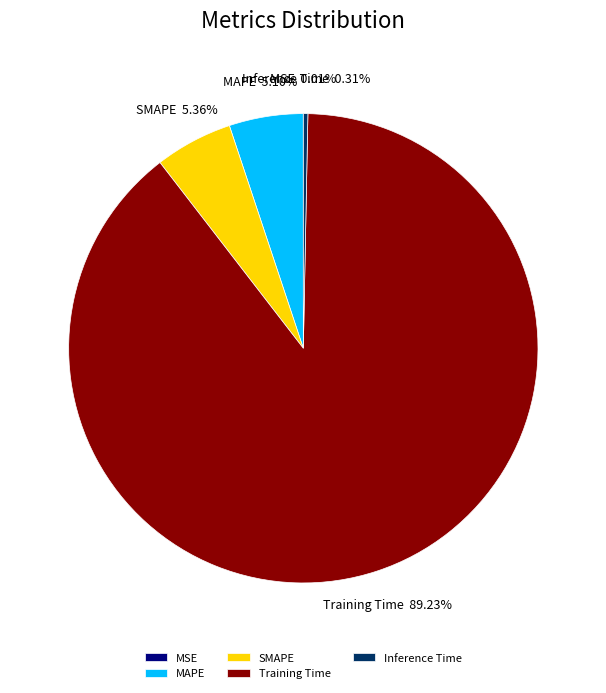

Is there any slice that represents more than half of the pie?

Yes